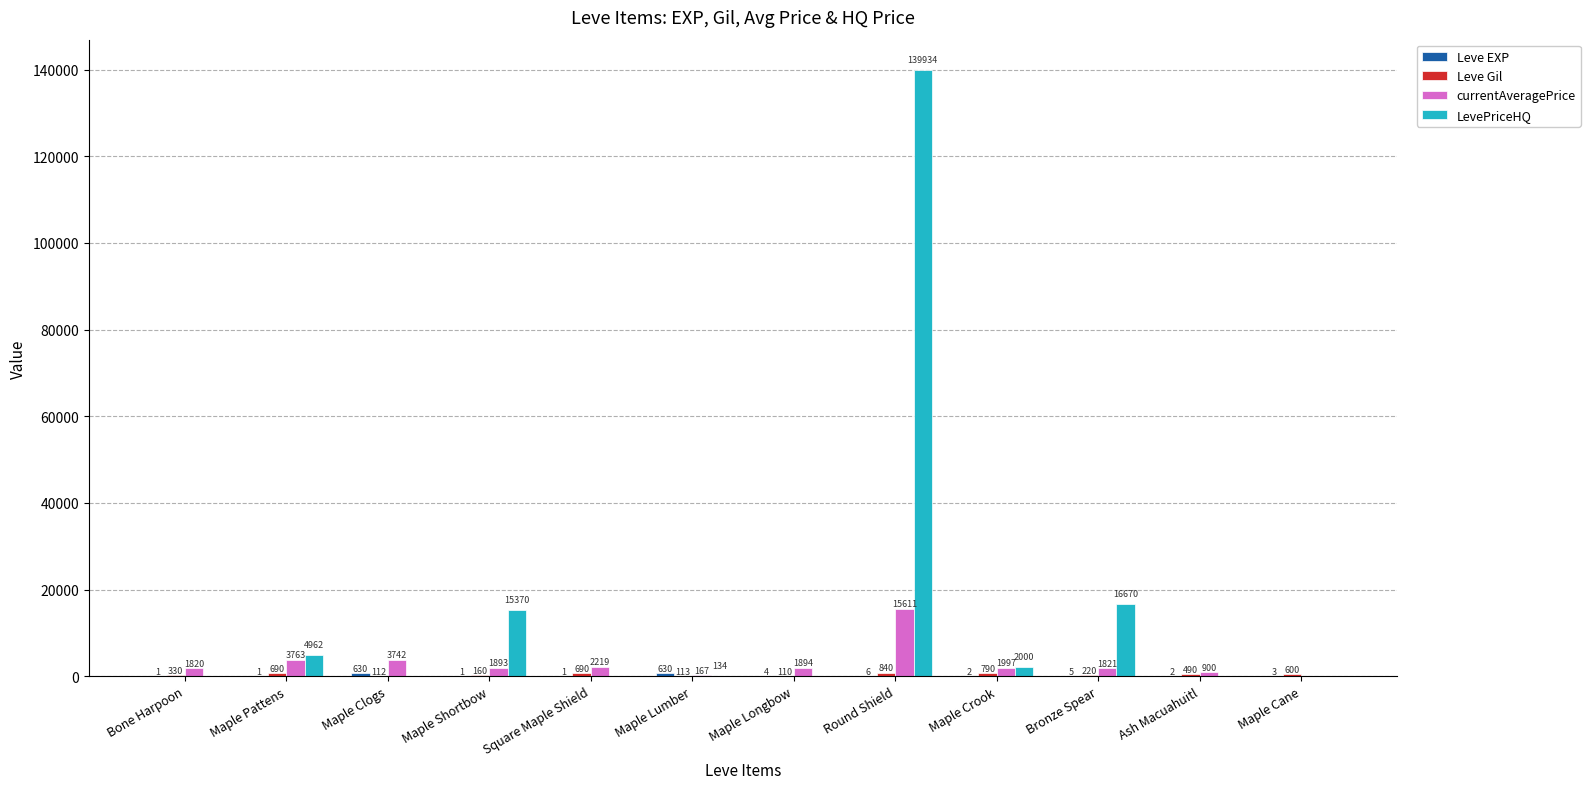

What is the greatest value displayed?

139934.2